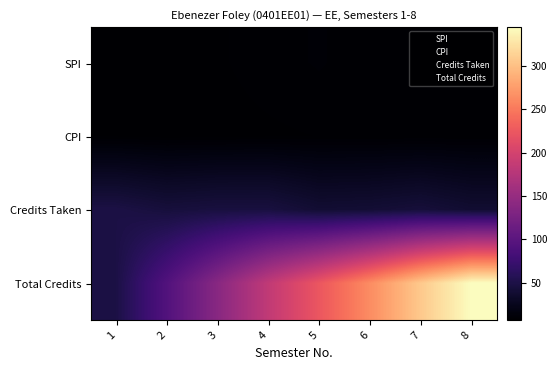

At how many categories does at least one series exceed 343?

1